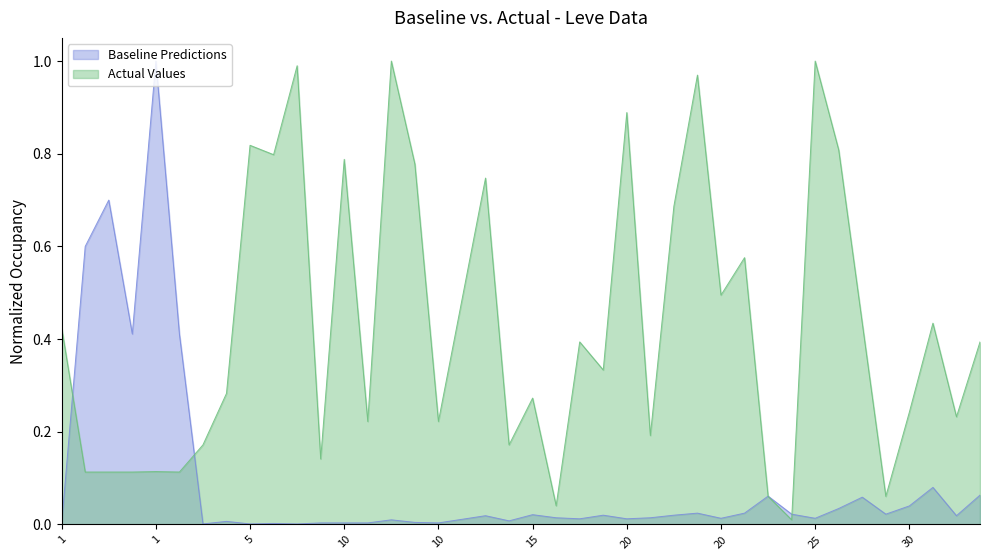

Which label corresponds to the smallest value in the chart?

1